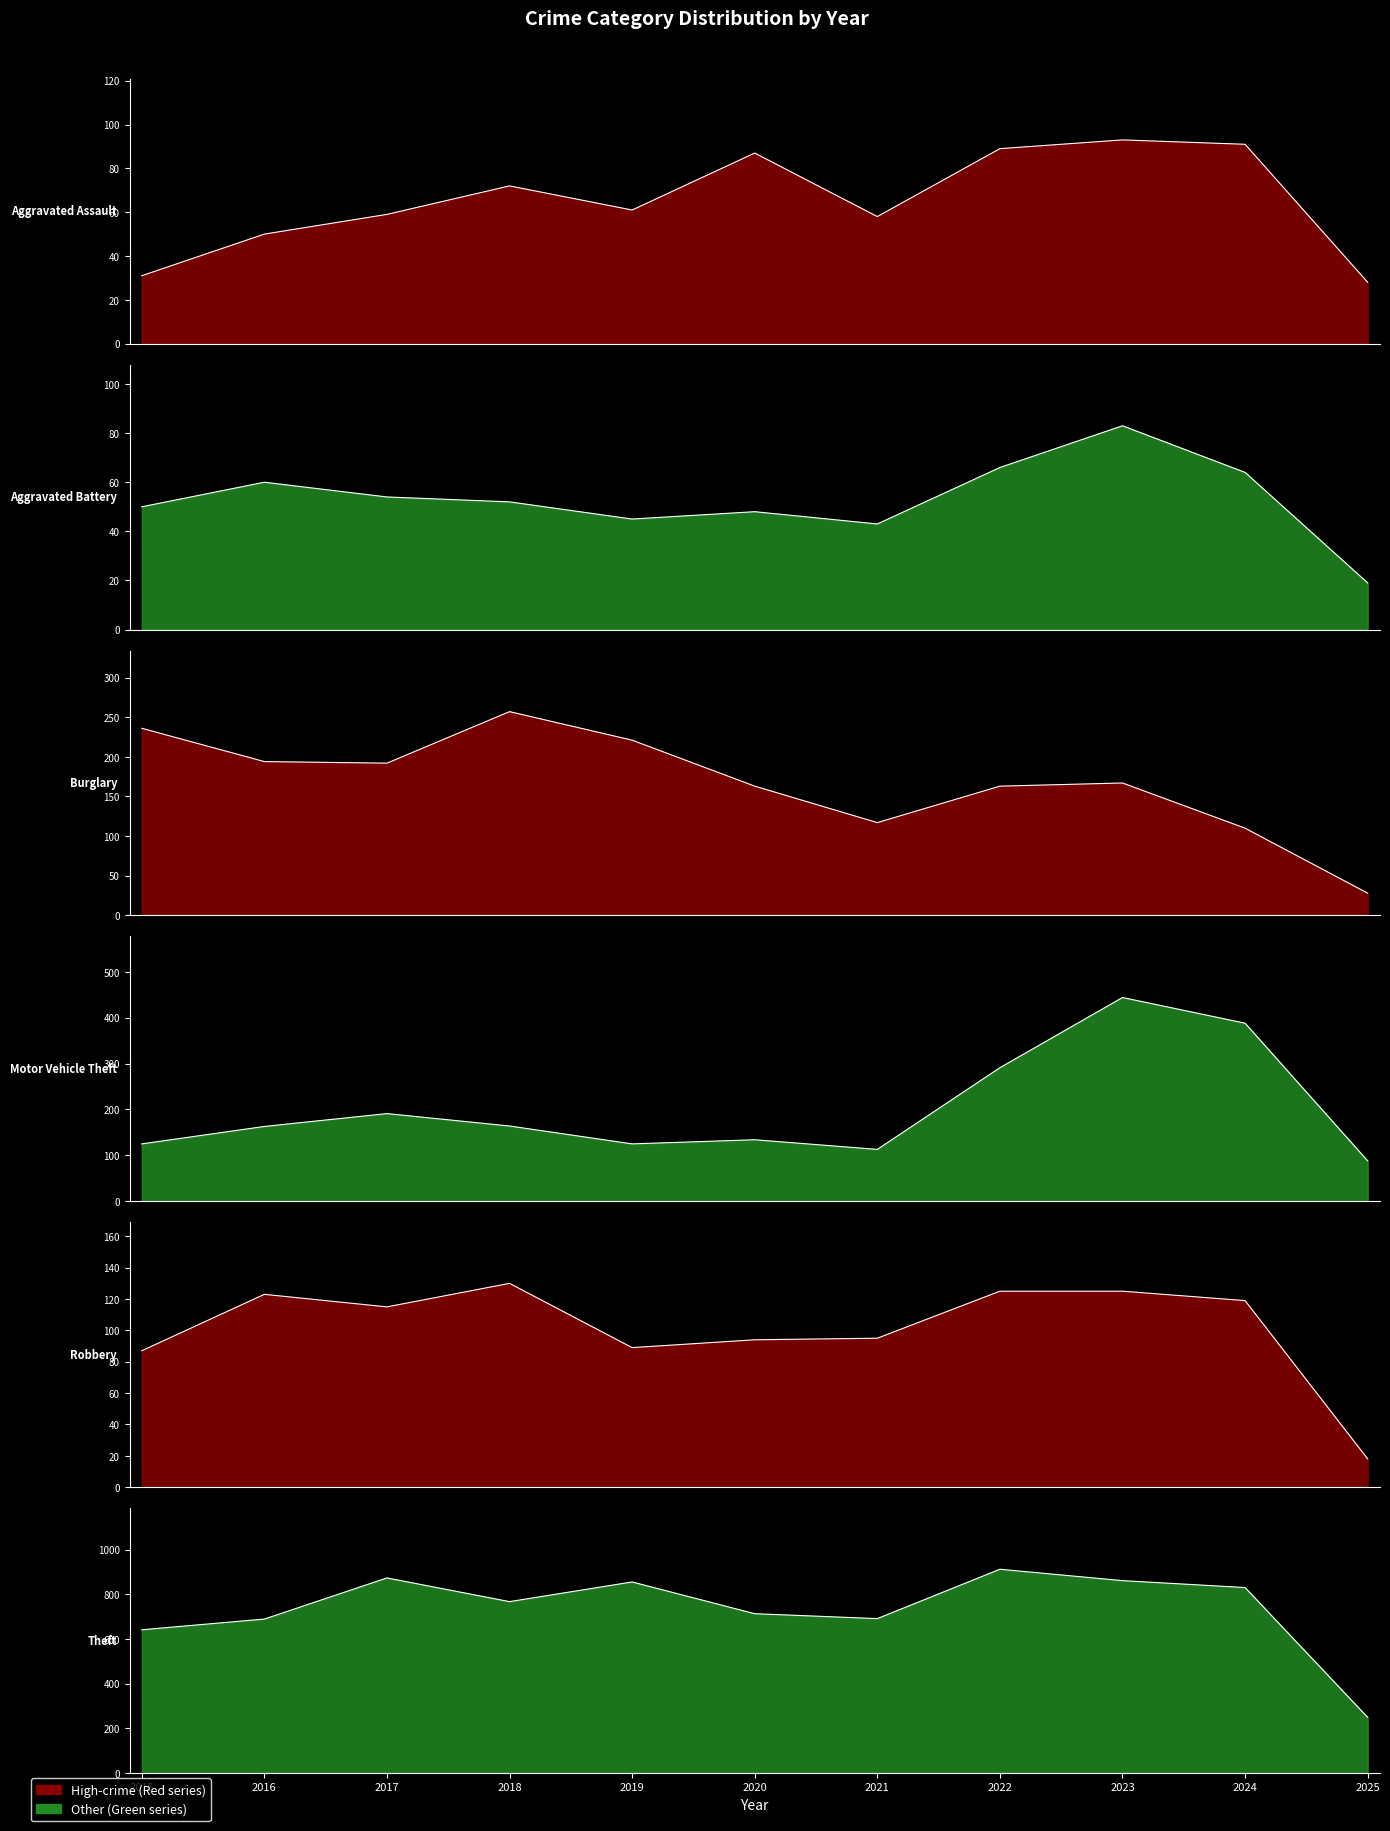

Which category has the highest value across all series?

2022